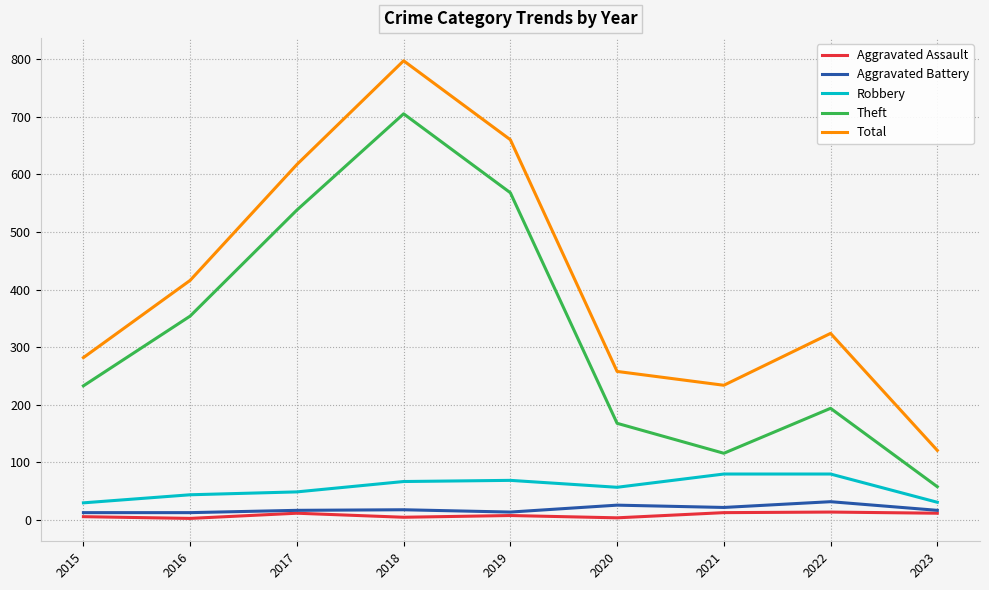

What is the greatest value displayed?

797